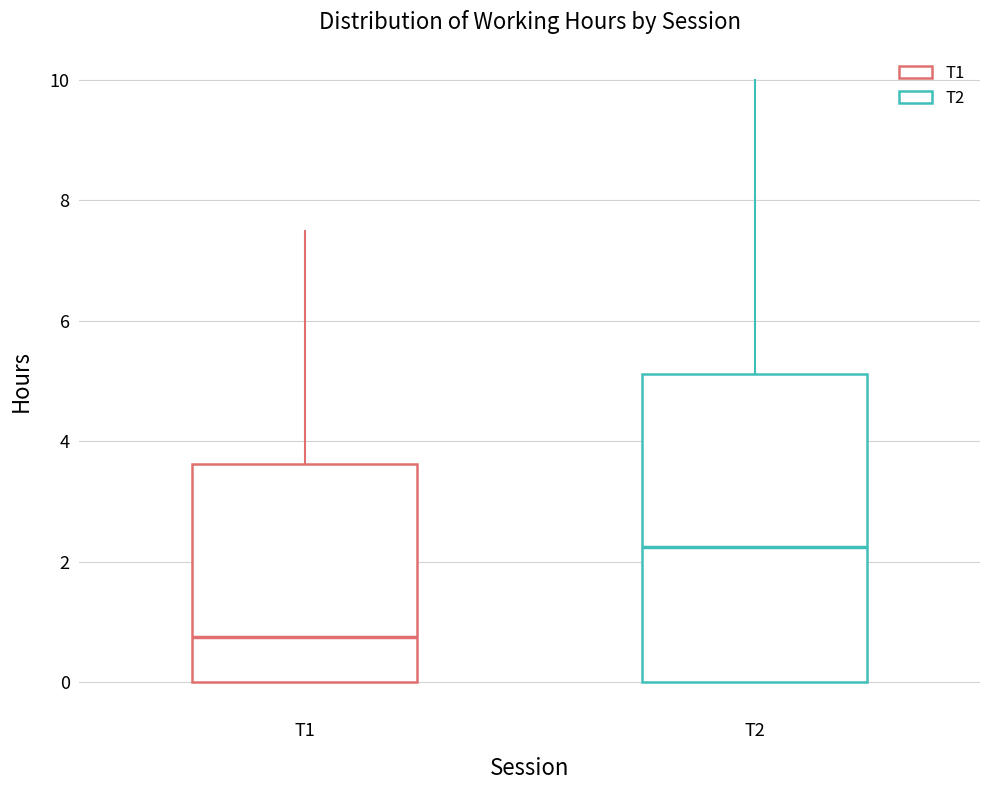

Which box has the lowest median line?

T1